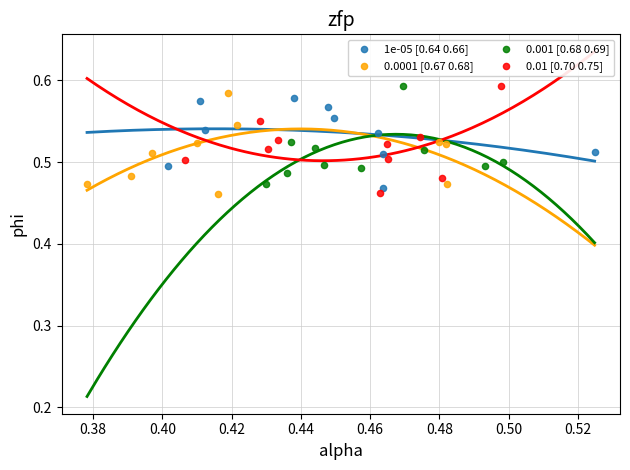

Which series has the largest Y range (max minus min)?

0.01 [0.70 0.75]